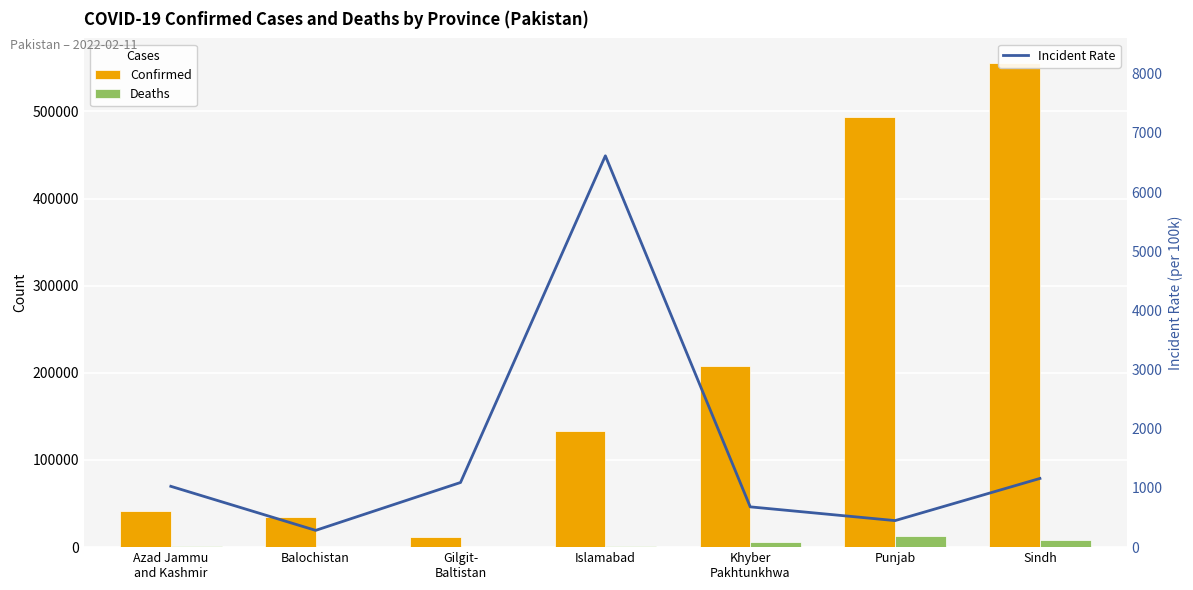

List the series in order of their peak value, highest first.

Confirmed, Deaths, Incident Rate